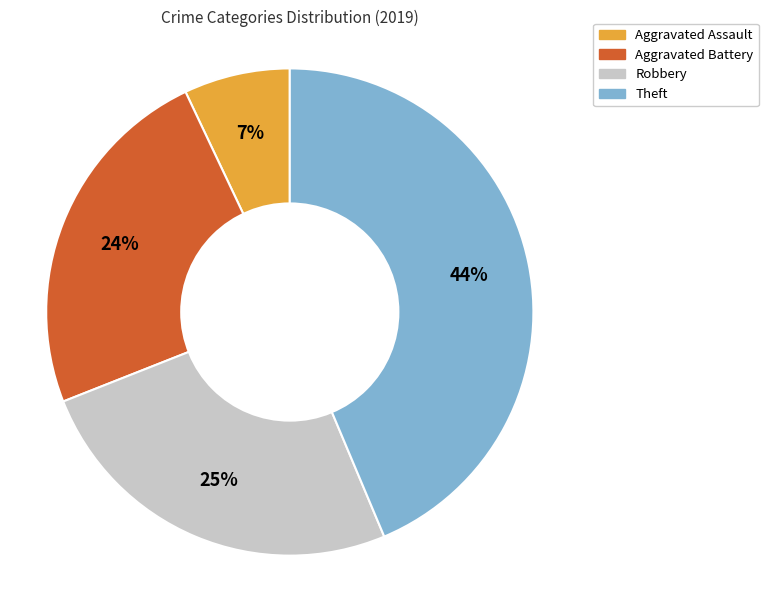

Which category has the smallest portion of the pie?

Aggravated Assault